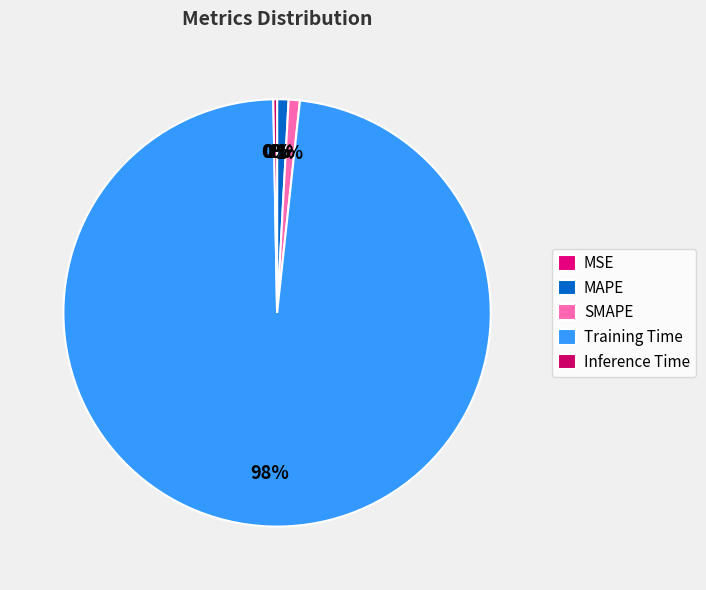

What is the smallest slice in the pie chart?

MSE